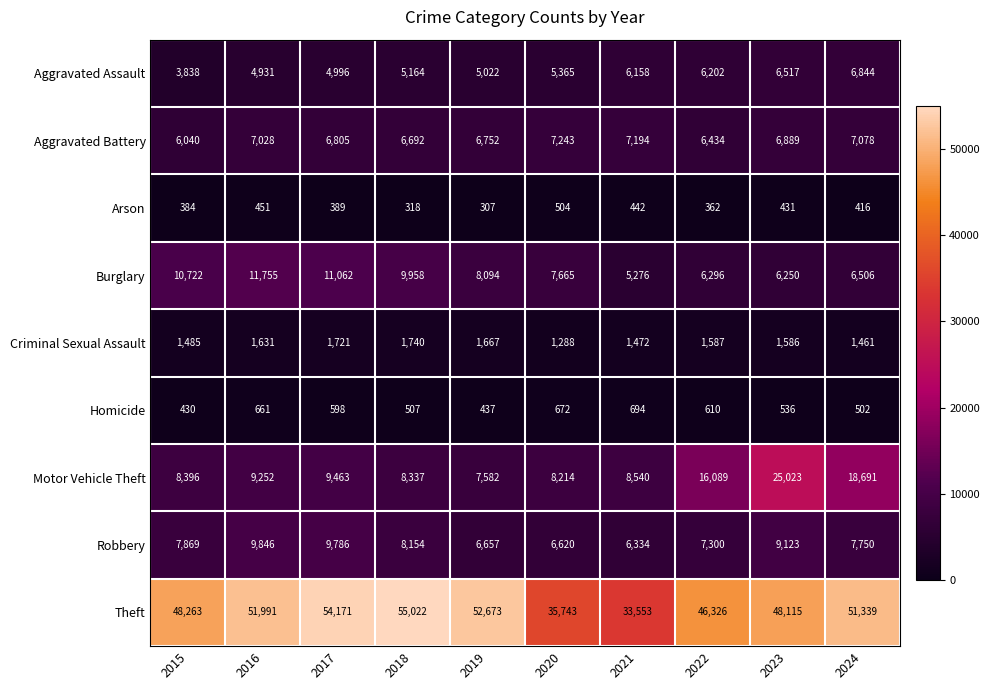

What is the average value of the Burglary series?

8358